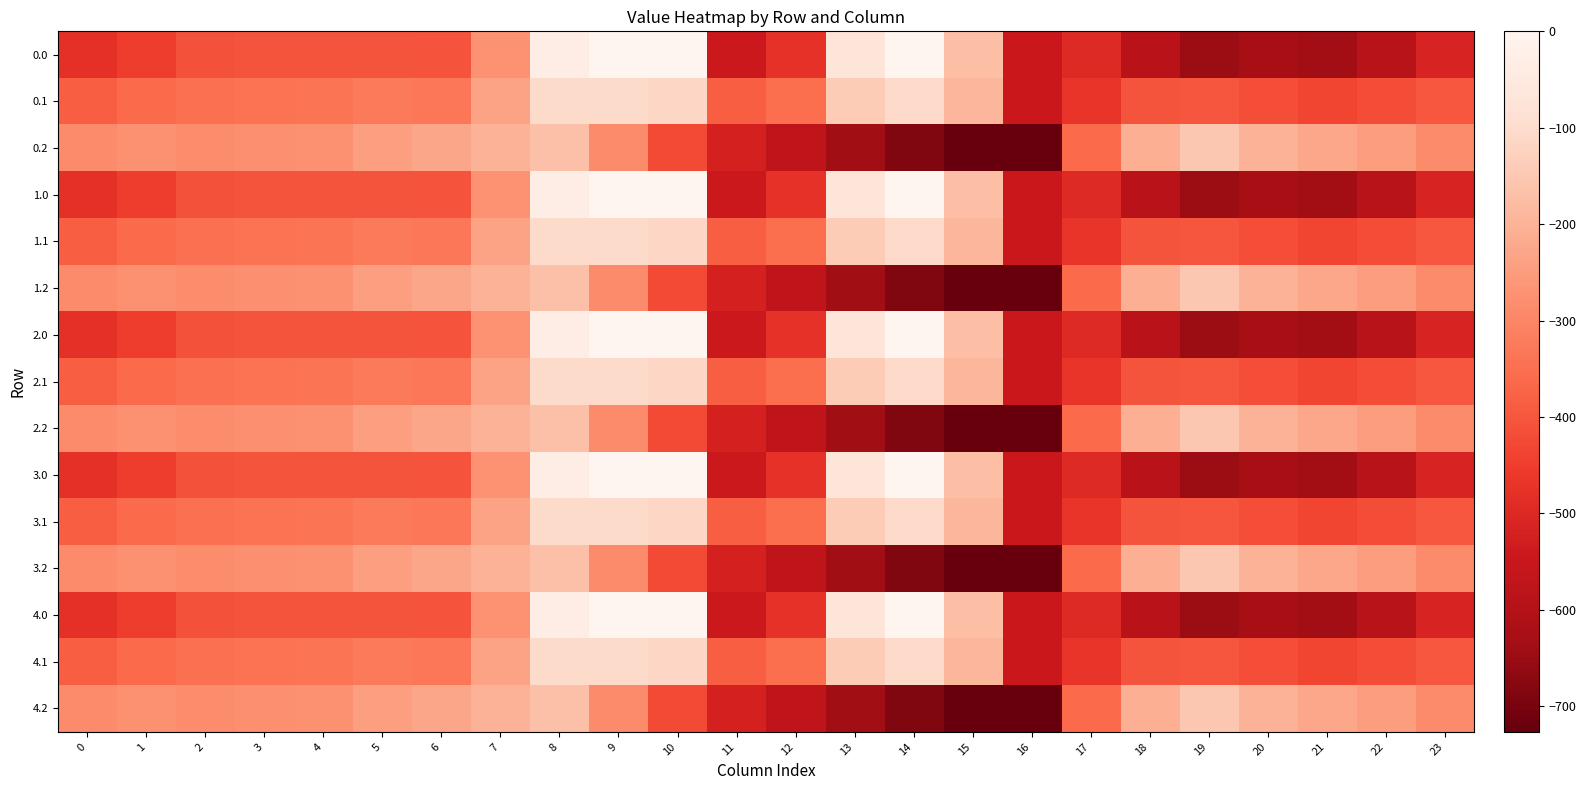

Rank the series at 9 from highest to lowest value.

0.0, 1.0, 2.0, 3.0, 4.0, 0.1, 1.1, 2.1, 3.1, 4.1, 0.2, 1.2, 2.2, 3.2, 4.2